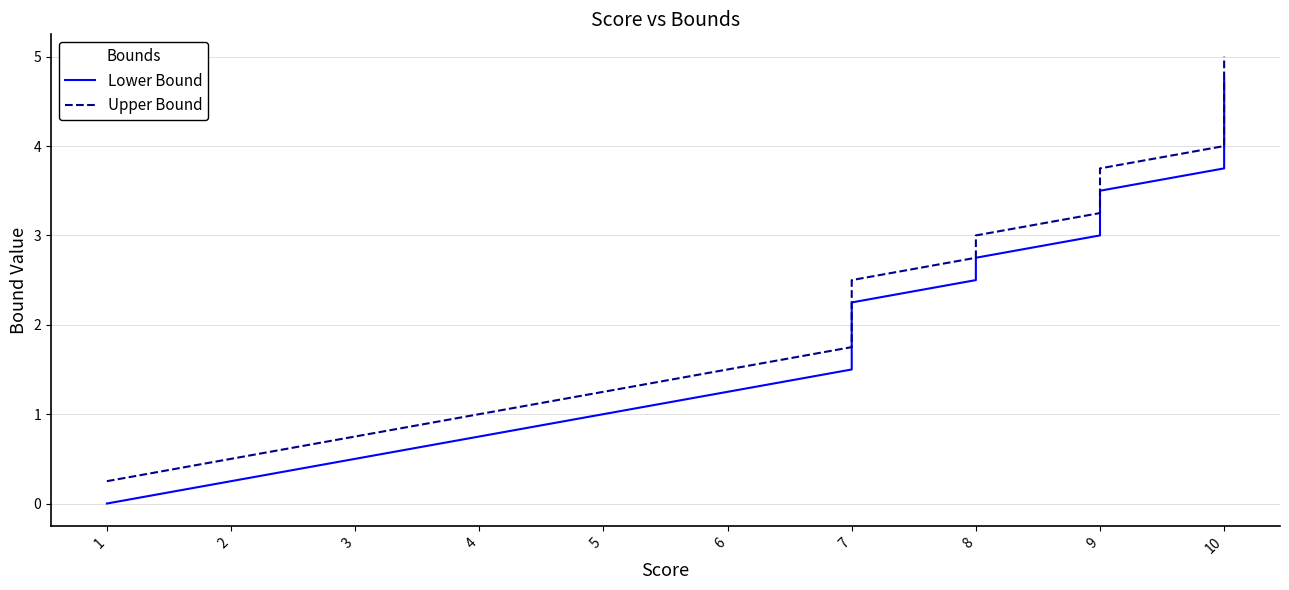

List the series in order of their peak value, highest first.

Upper Bound, Lower Bound